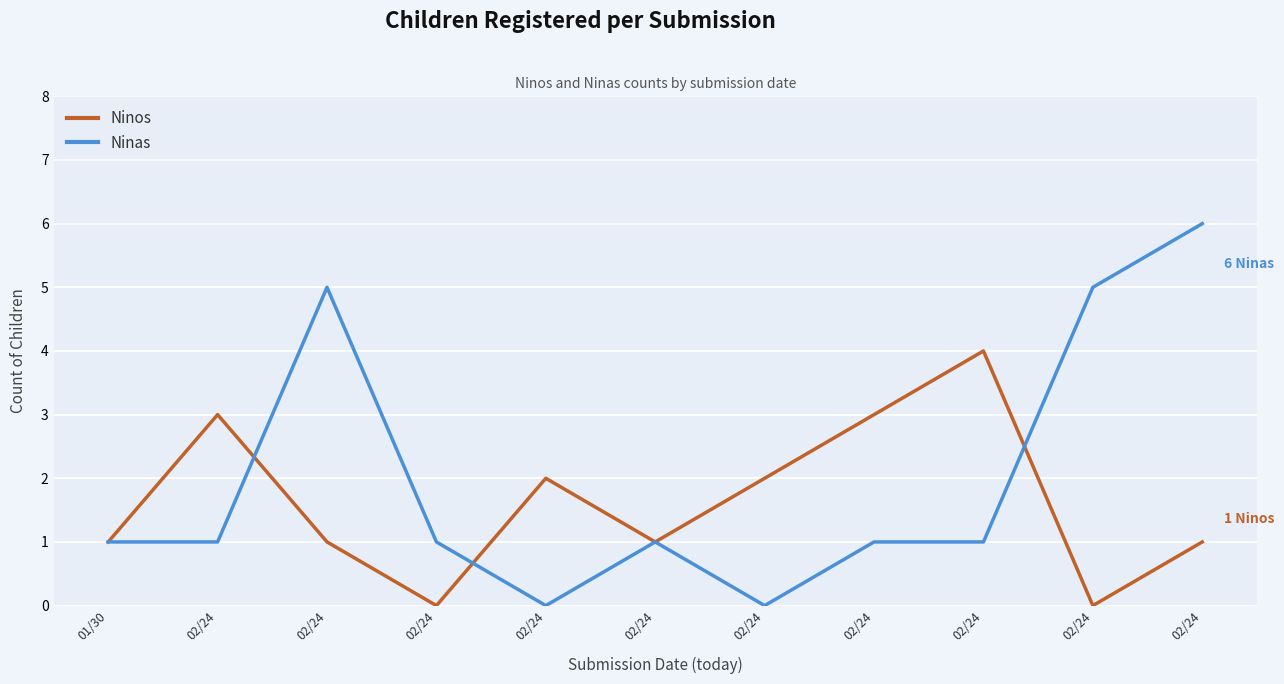

What is the sum of all Ninas values?

22